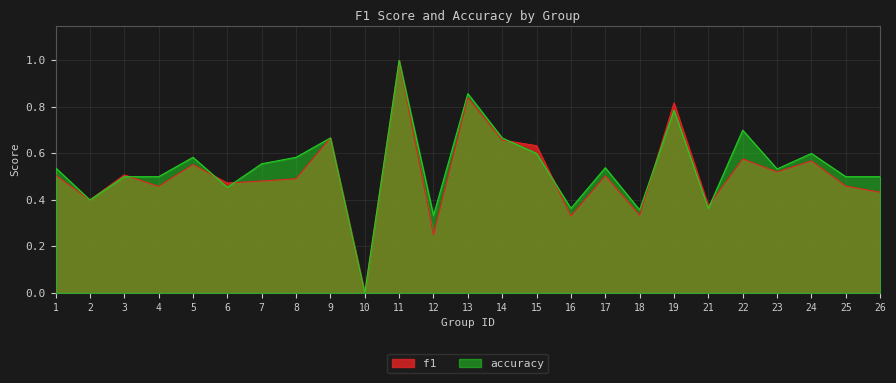

What is the maximum value for f1?

1.0